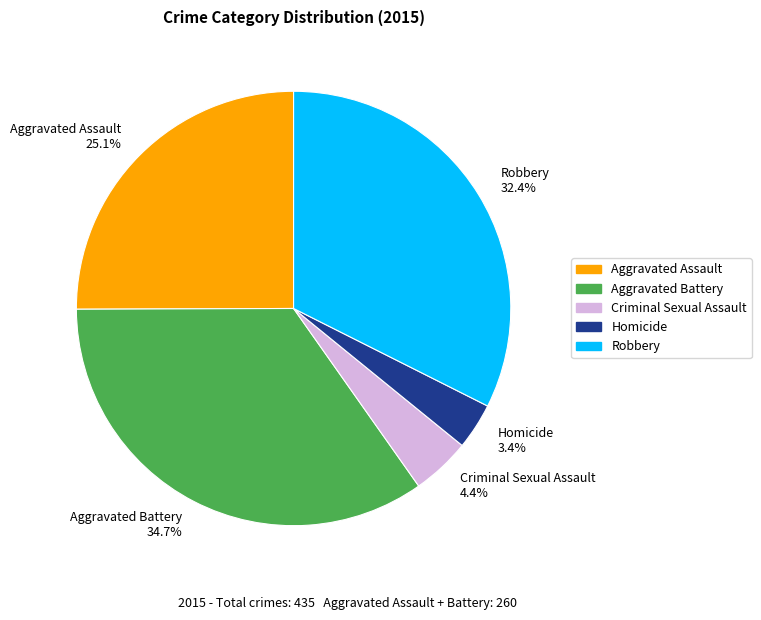

What is the ratio of the value at Aggravated Battery to the value at Robbery?

1.1